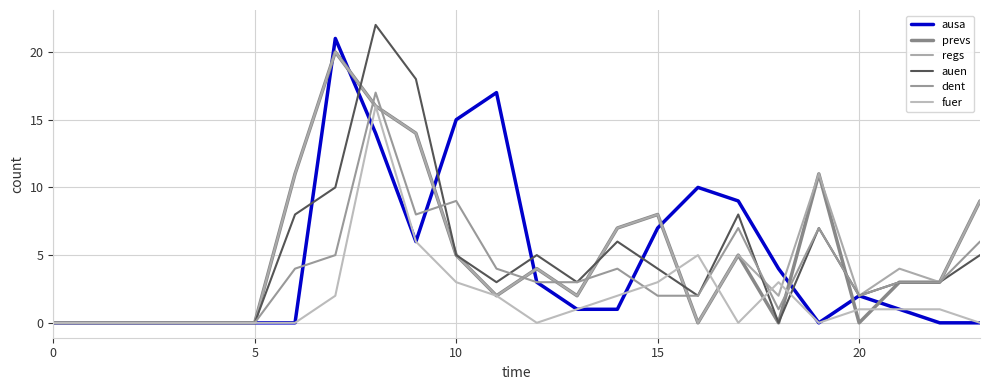

Does the chart have visible grid lines?

Yes